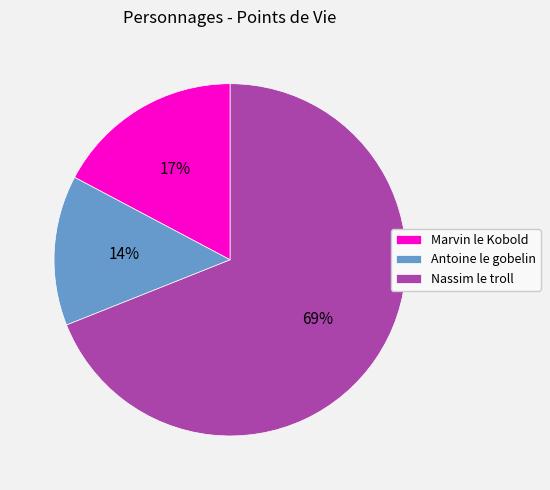

Does Antoine le gobelin account for over 50% of the chart?

No